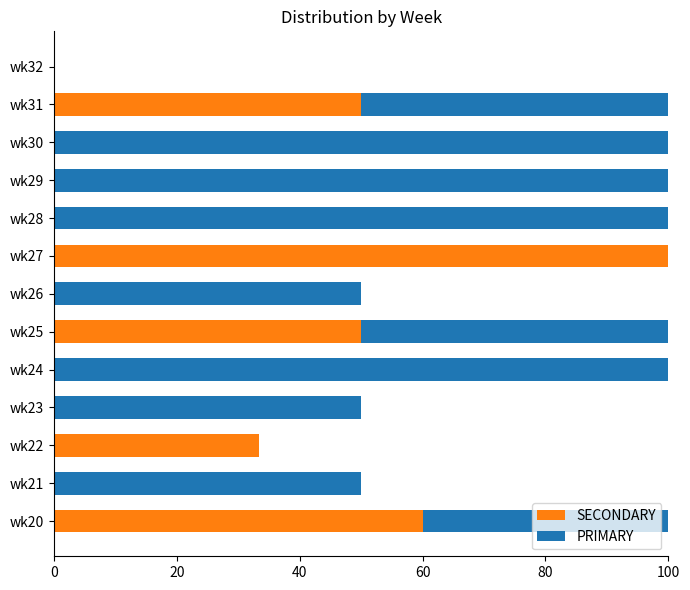

What is the total value across all series at wk28?

100.0